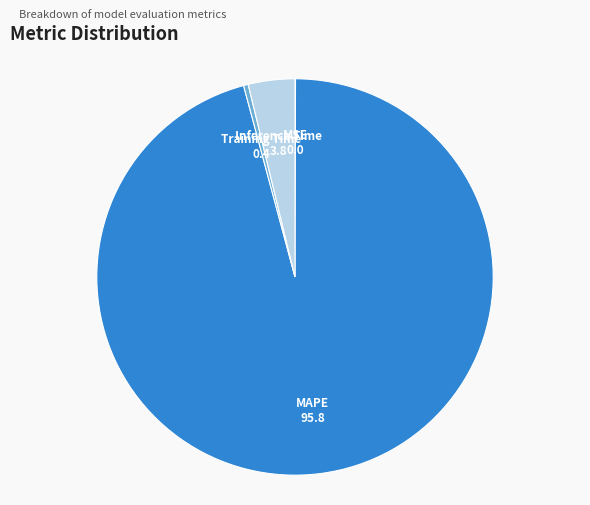

Is there any slice that represents more than half of the pie?

Yes